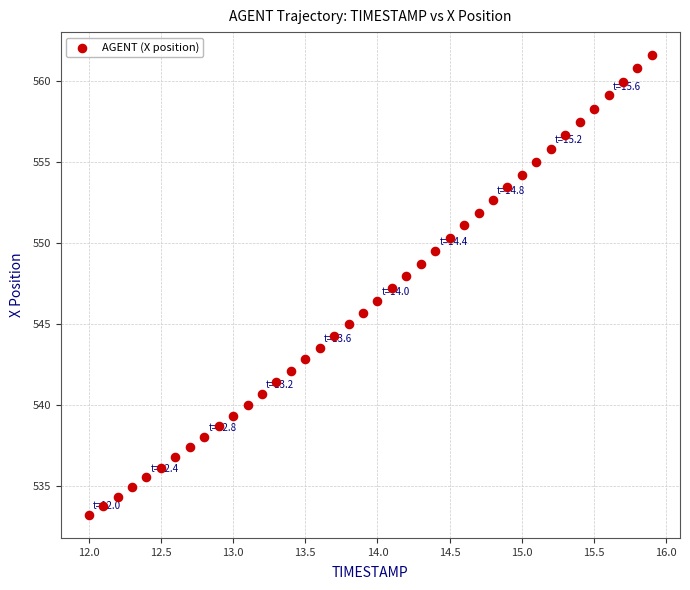

What is the range of X values (max minus min)?

3.9